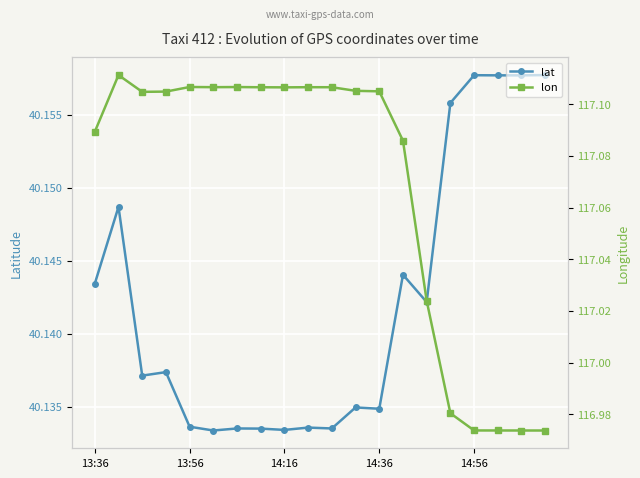

Which category has the lowest value in the lat series?

5